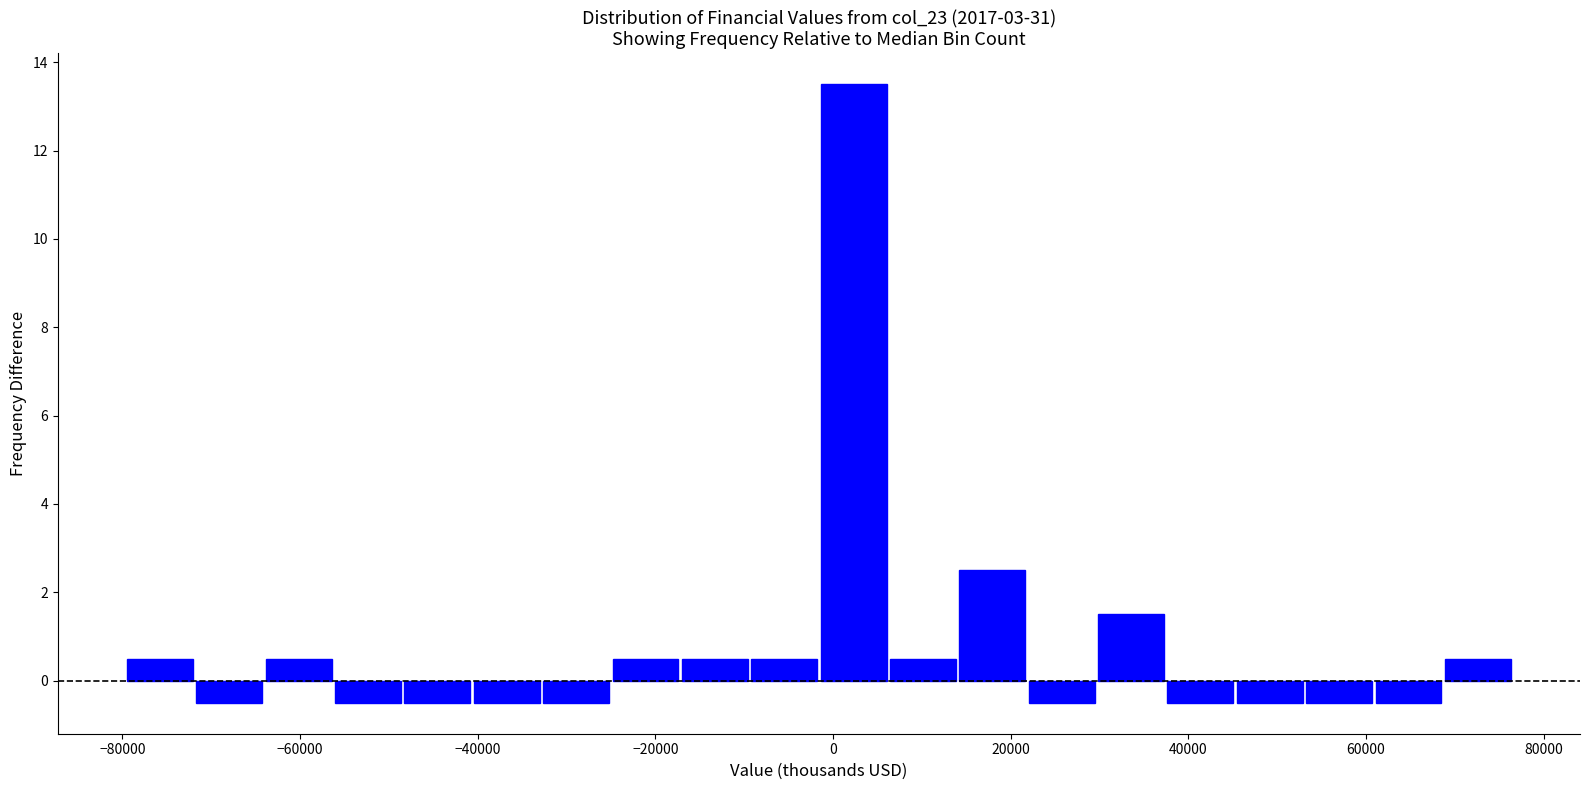

Read against the x-axis, roughly where is the centre of the tallest bar?

2000